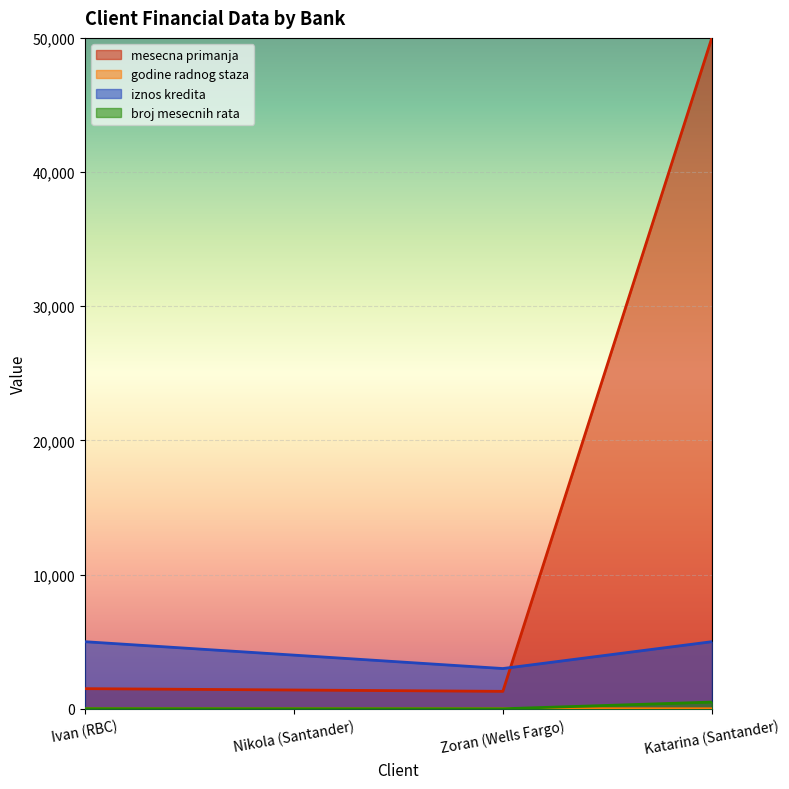

What is the spread (max minus min) of values at Zoran (Wells Fargo)?

2998